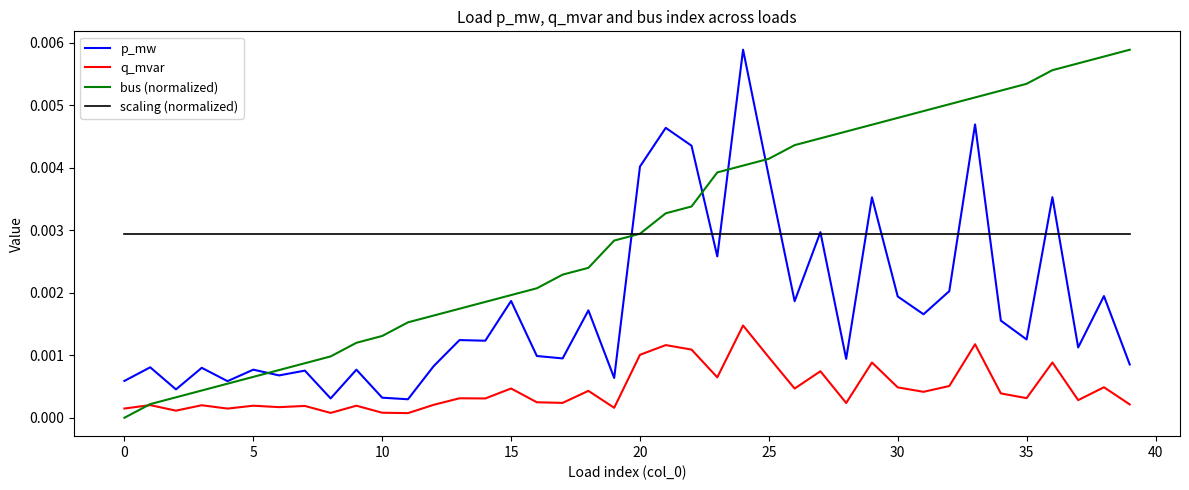

True or false: q_mvar and scaling (normalized) cross at least once.

False